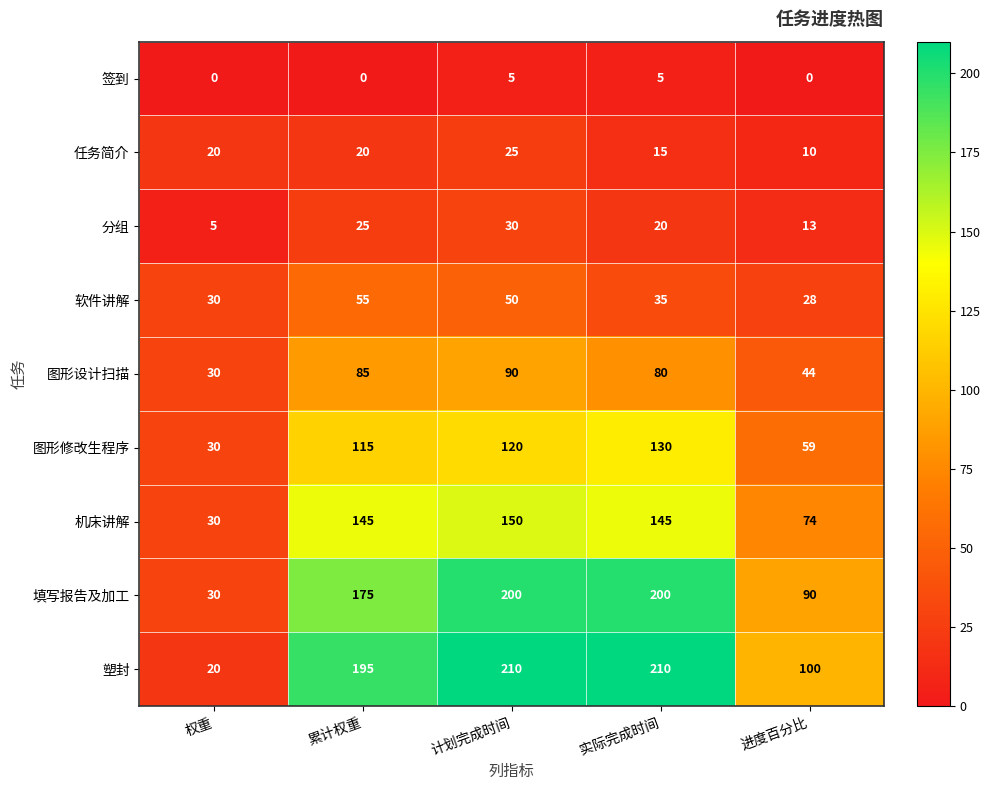

Which series changed the most between 权重 and 进度百分比?

塑封